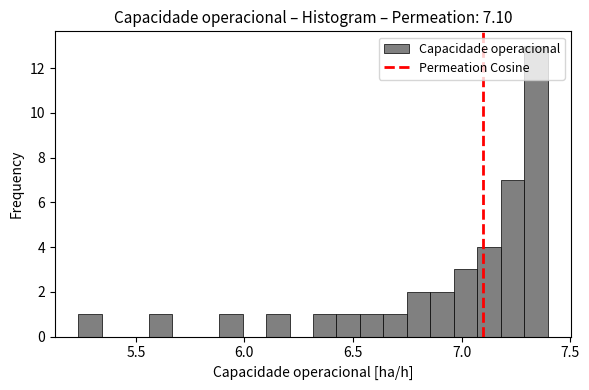

Around what value on the x-axis is the tallest bar? Give the approximate position of its centre, as read against the axis.

7.35